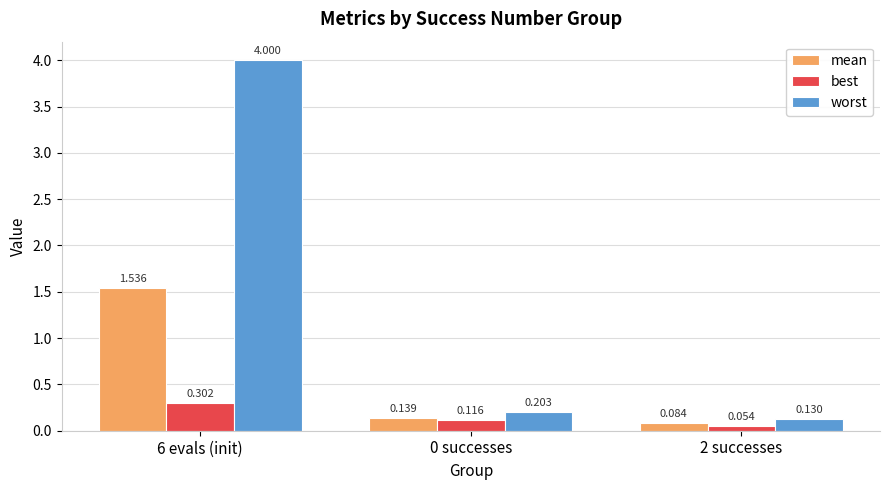

Which series has the largest total across all categories?

worst